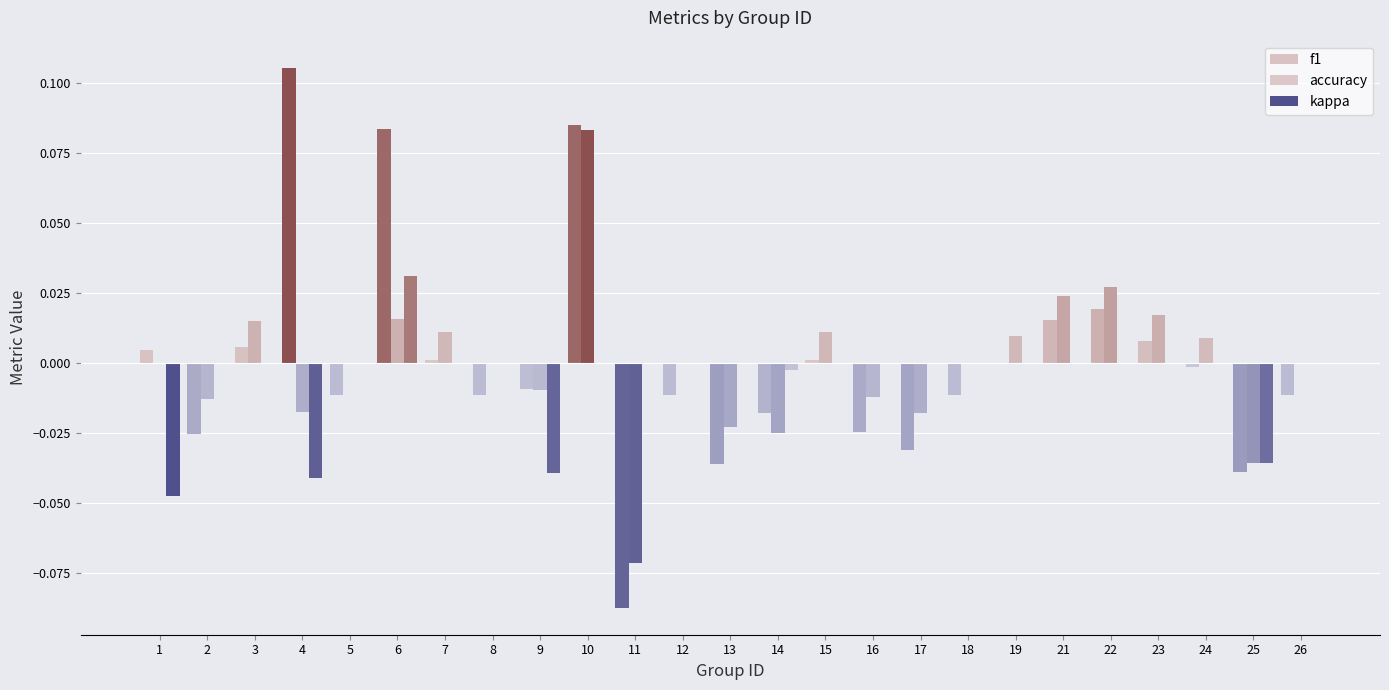

What is the highest value of the f1 series?

0.1